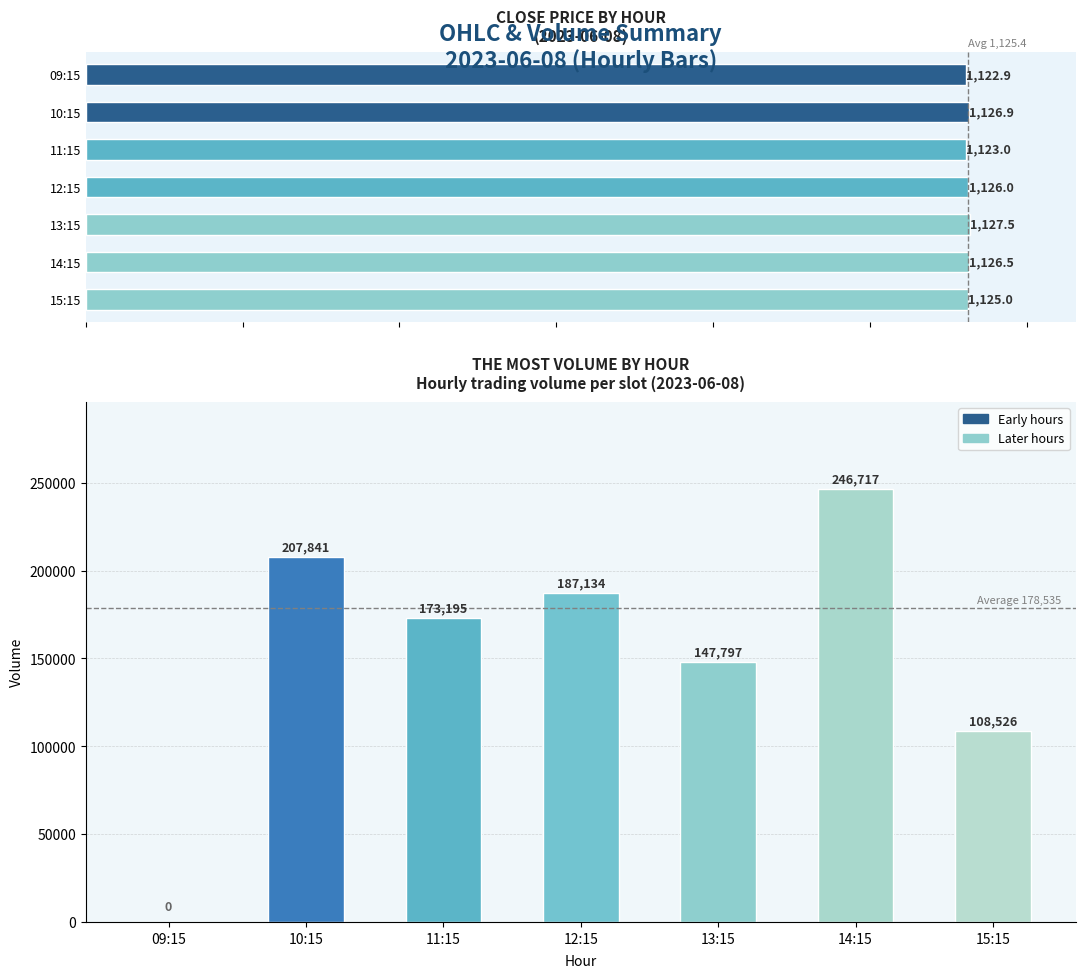

Rank the categories by value from lowest to highest.

09:15, 15:15, 13:15, 11:15, 12:15, 10:15, 14:15